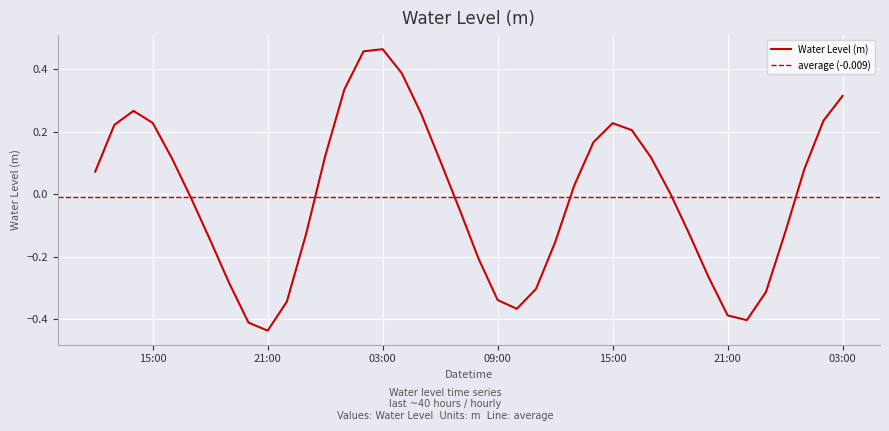

Where is the first local minimum?

21:00